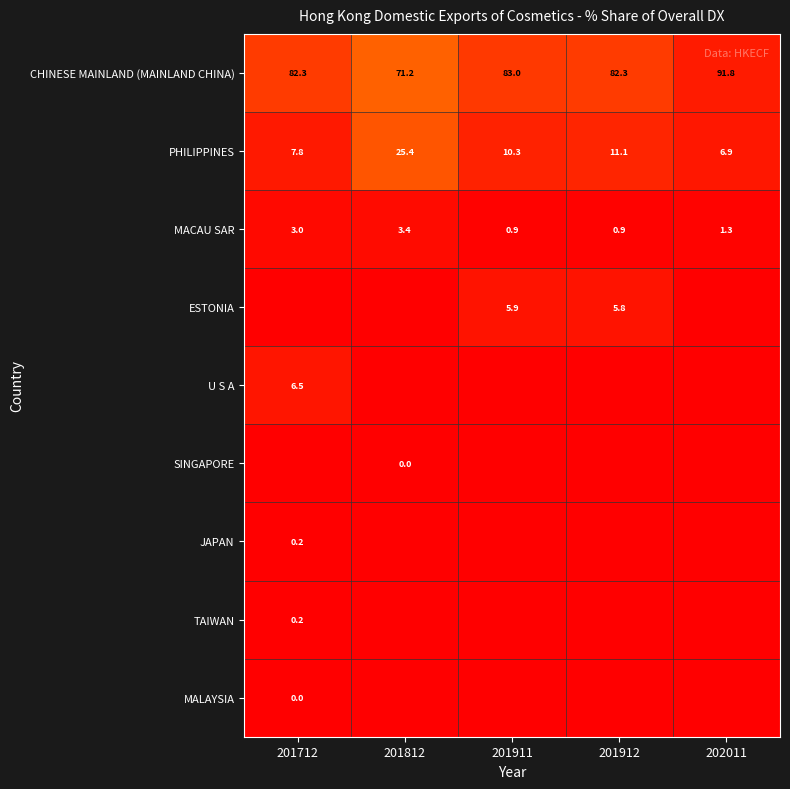

Read the CHINESE MAINLAND (MAINLAND CHINA) value at 202011.

91.8